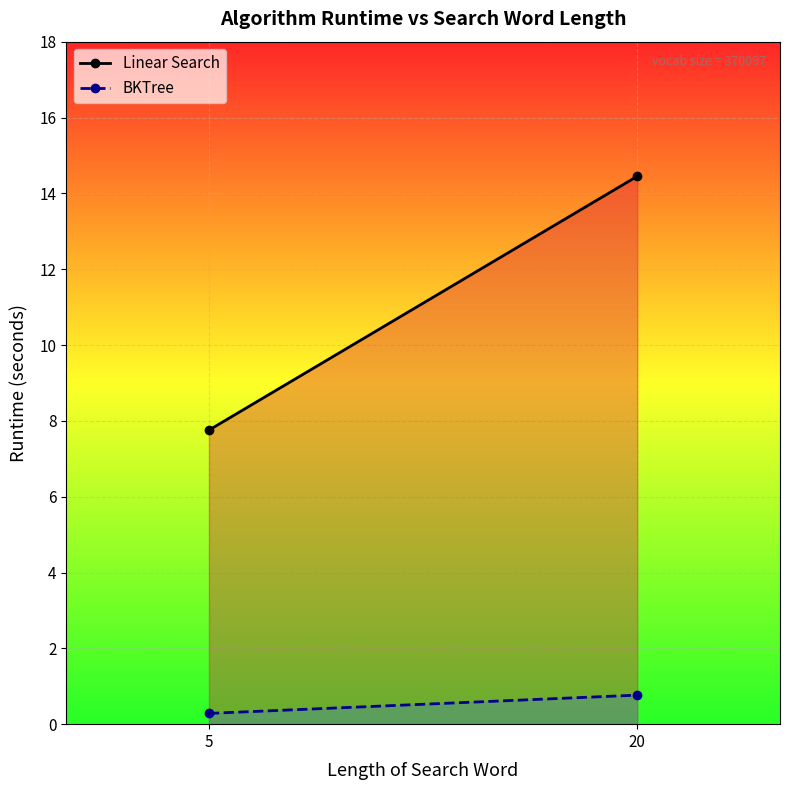

Reading left to right, extract all data points from this chart.

Linear Search: 5=7.8	20=14.4
BKTree: 5=0.3	20=0.8